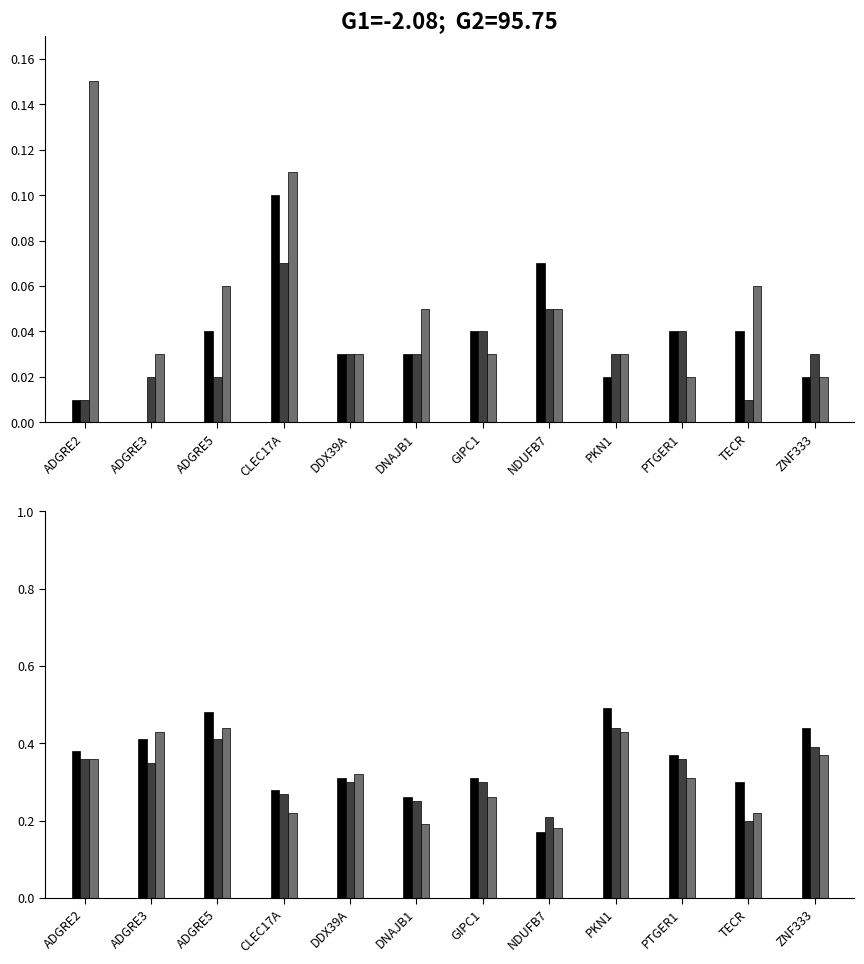

Rank the series at ZNF333 from highest to lowest value.

SKAT-O External, SKAT External, Burden External, SKAT Internal, SKAT-O Internal, Burden Internal